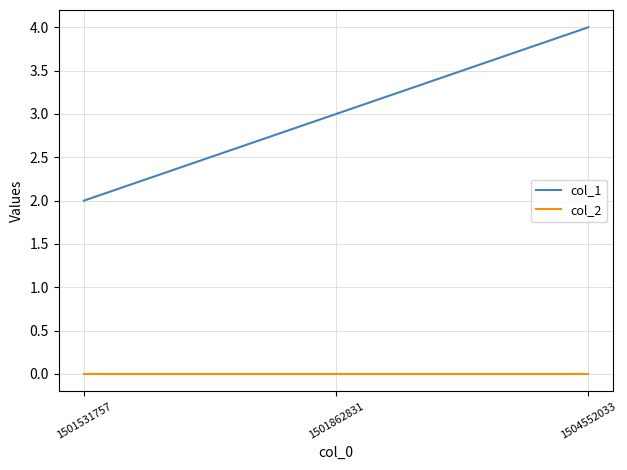

What are all the series names shown in the legend?

col_1, col_2